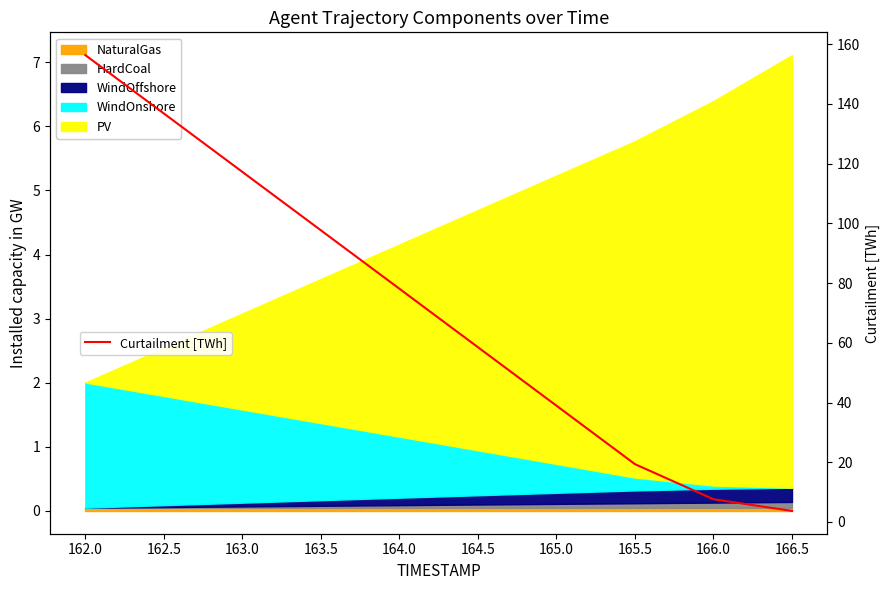

True or false: there are more than 2 points higher than both neighbors.

False